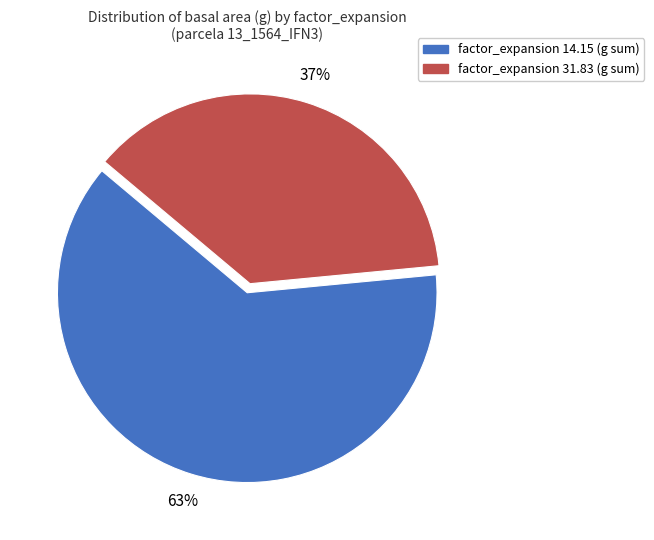

Does any single category account for the majority?

Yes